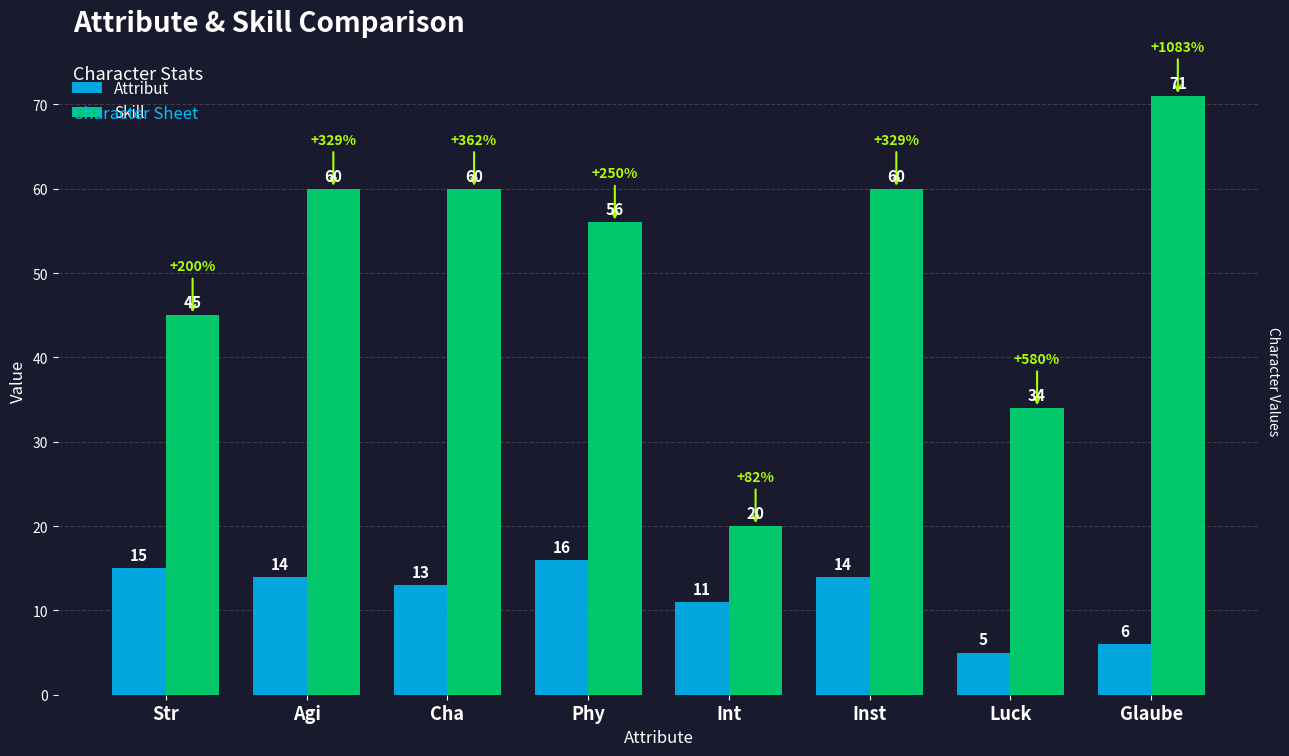

Where does the Skill series first go above 60?

Glaube